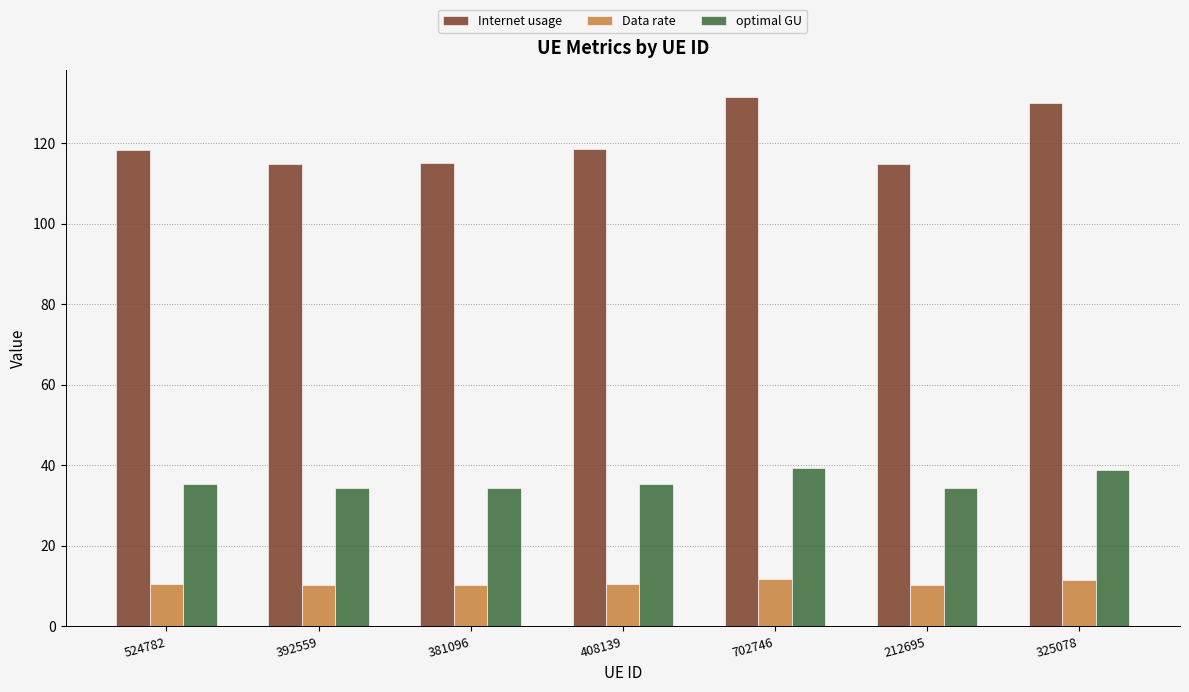

Does the chart contain stacked bars?

No